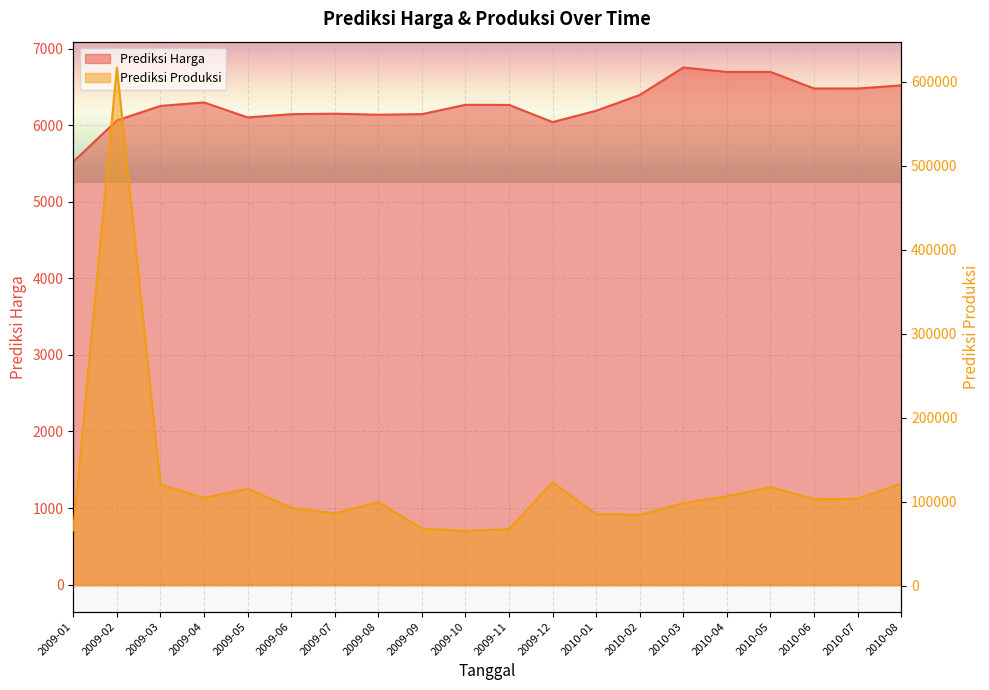

In Prediksi Harga, how many points are lower than both neighbors (excluding endpoints)?

5